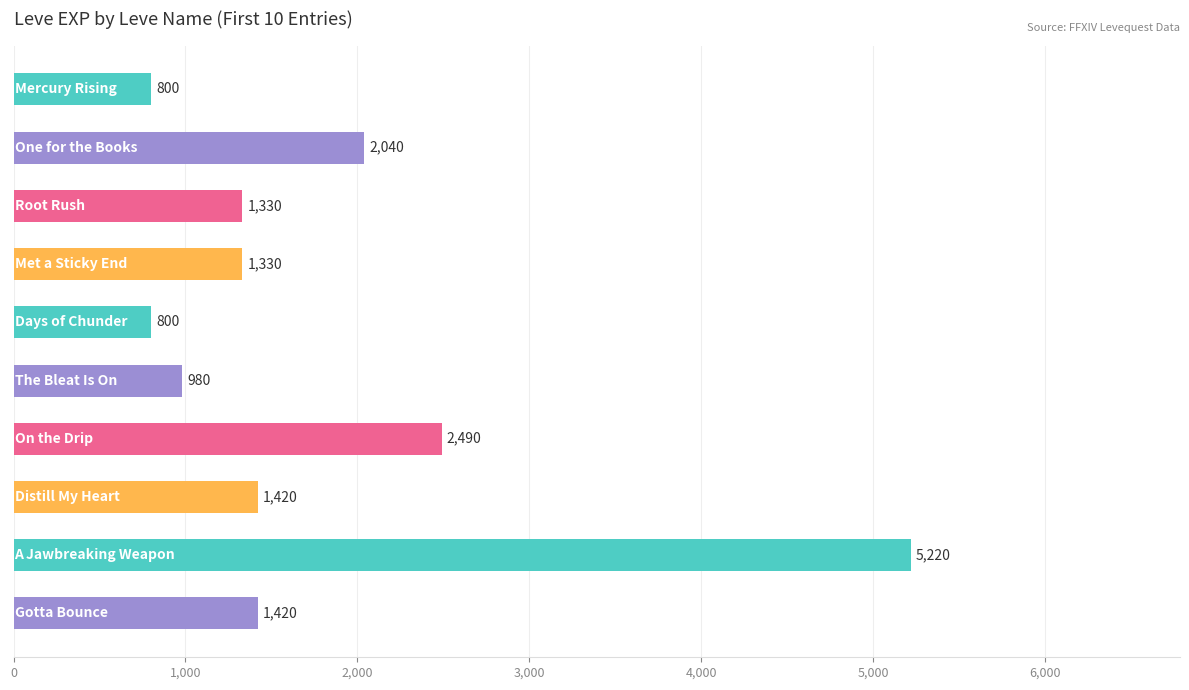

Reading top to bottom, list all the values displayed in this chart.

800	2040	1330	1330	800	980	2490	1420	5220	1420